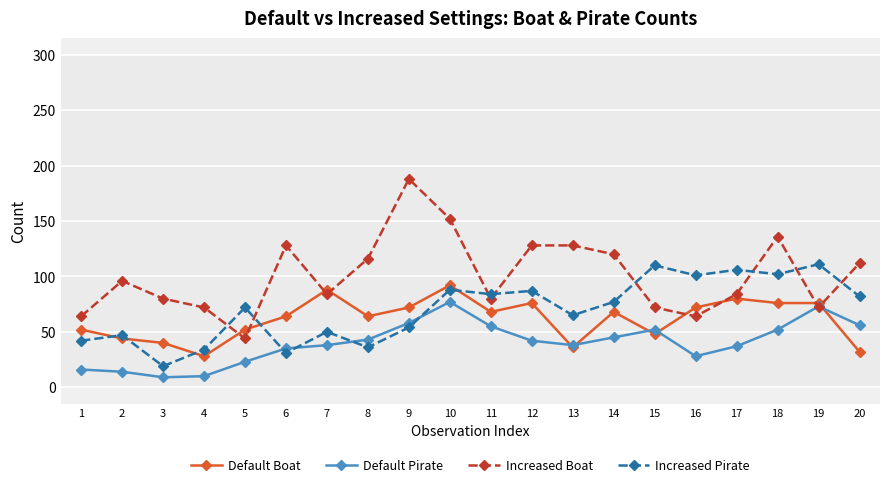

What is the value of the Increased Boat point at the 12th from the left?

128